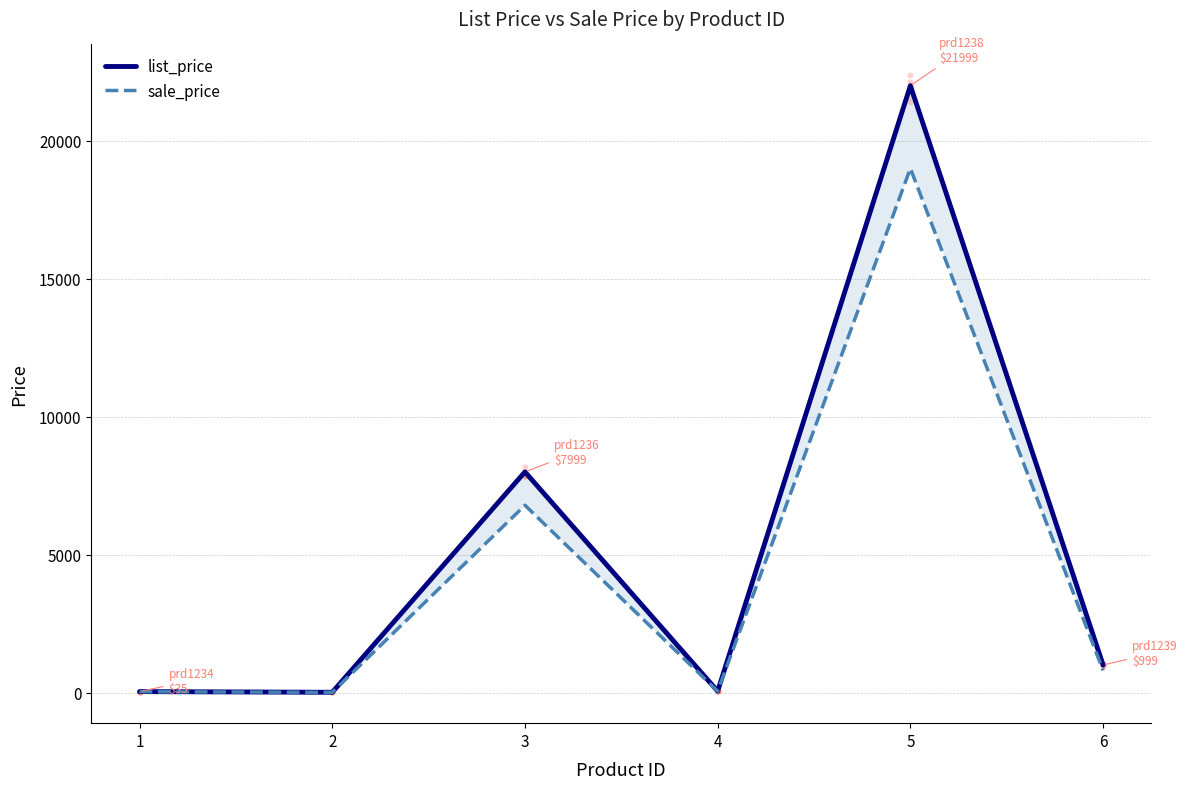

What are all the series names shown in the legend?

list_price, sale_price